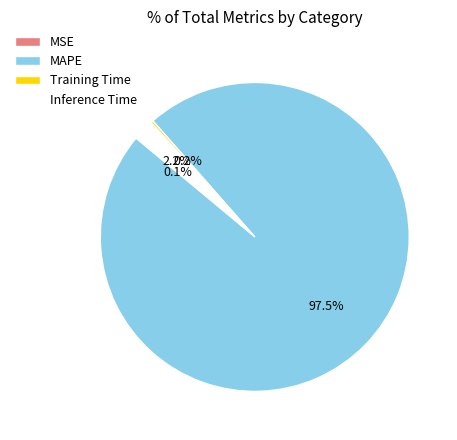

Is there a majority slice in this chart?

Yes